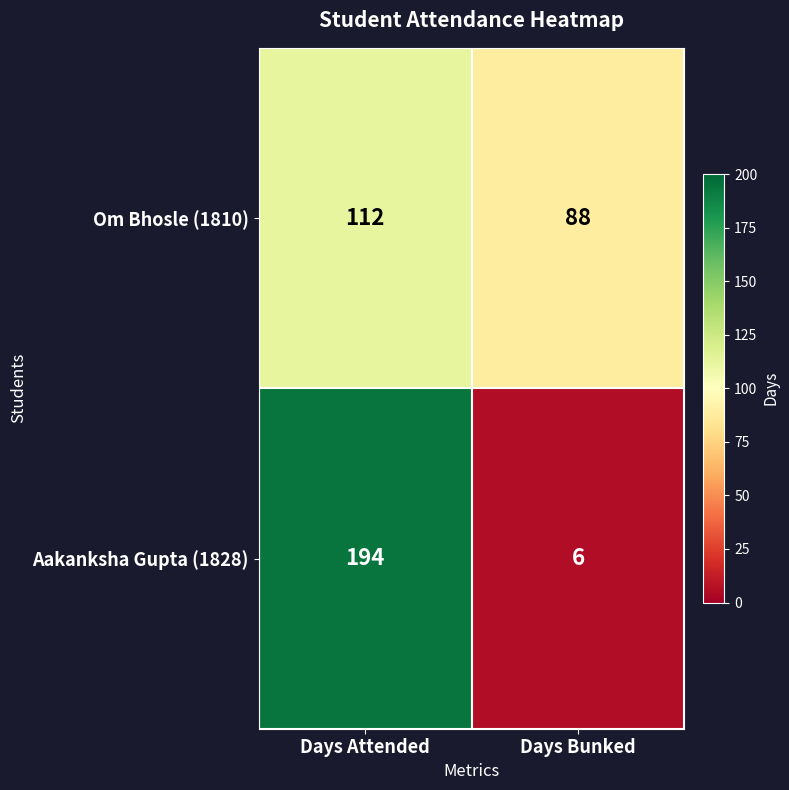

Reading left to right, list all the values displayed in this chart.

Om Bhosle (1810): Days Attended=112	Days Bunked=88
Aakanksha Gupta (1828): Days Attended=194	Days Bunked=6